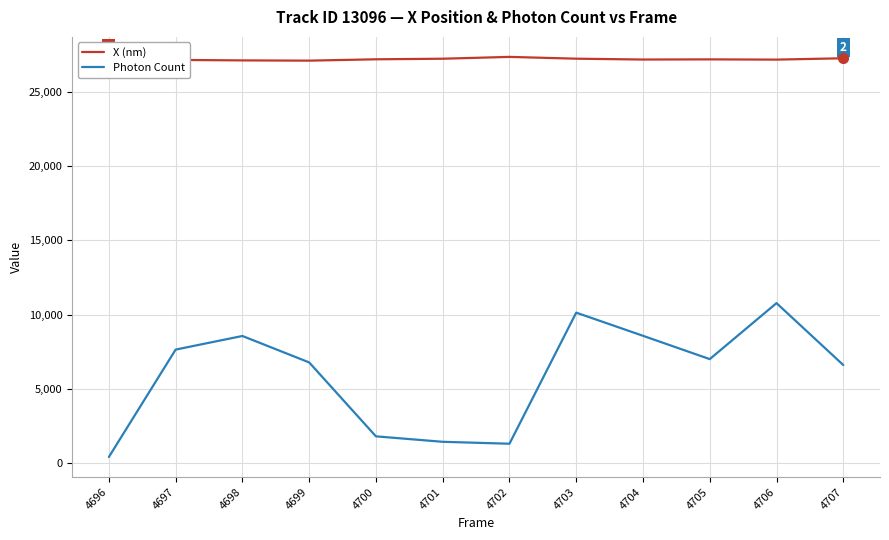

True or false: Photon Count and X (nm) intersect in this chart.

False